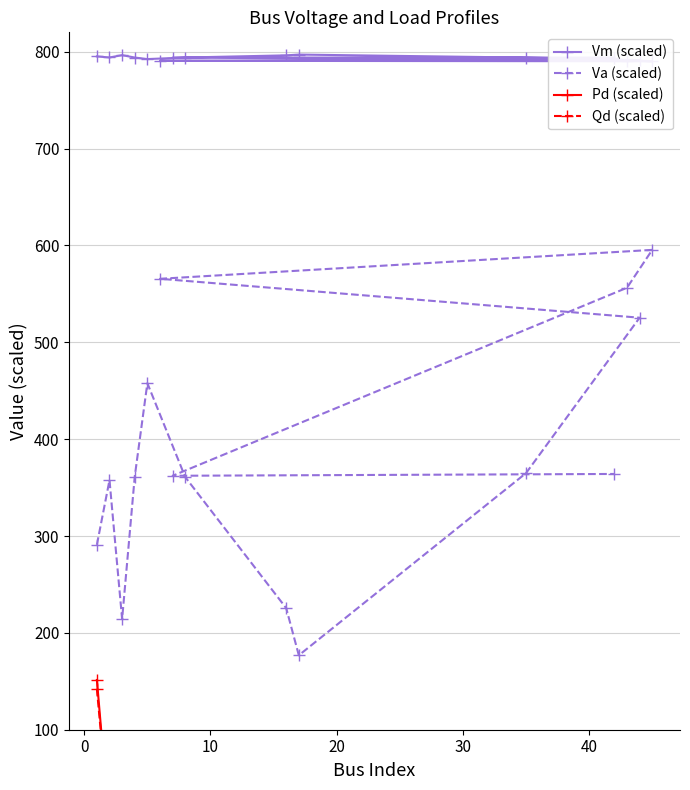

What is the maximum value for Va (scaled)?

595.4